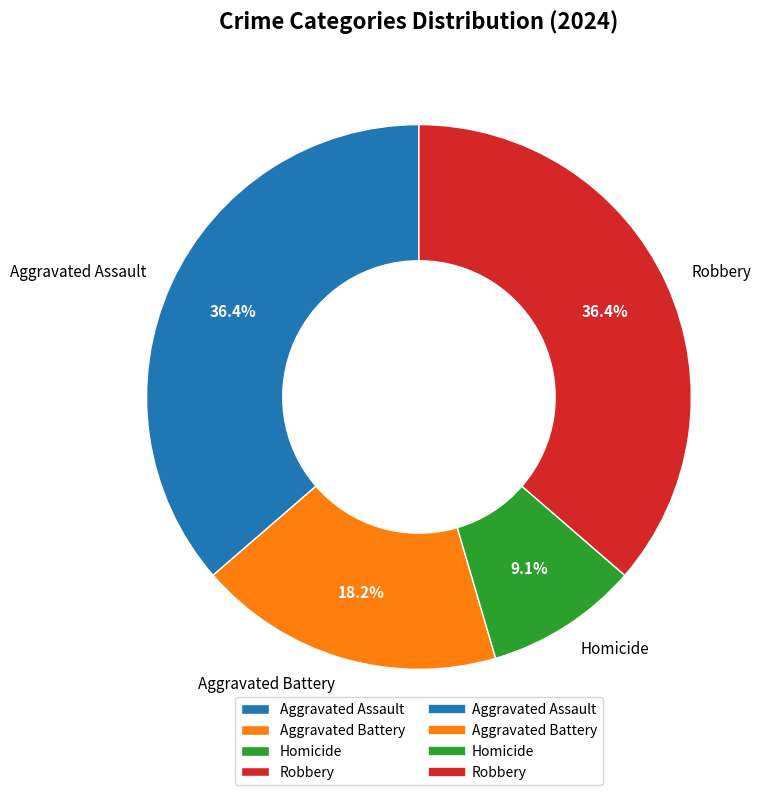

What percentage do Aggravated Assault and Homicide together represent?

45.5%